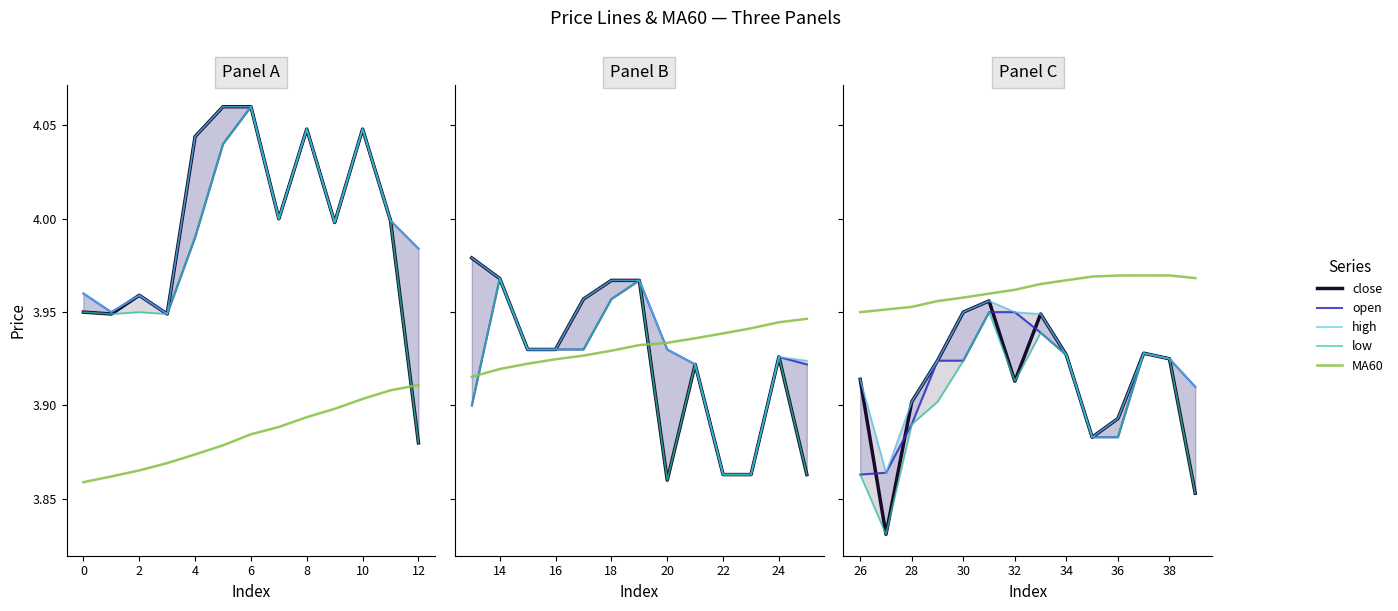

What is the difference between the maximum and minimum values in the close series?

0.1